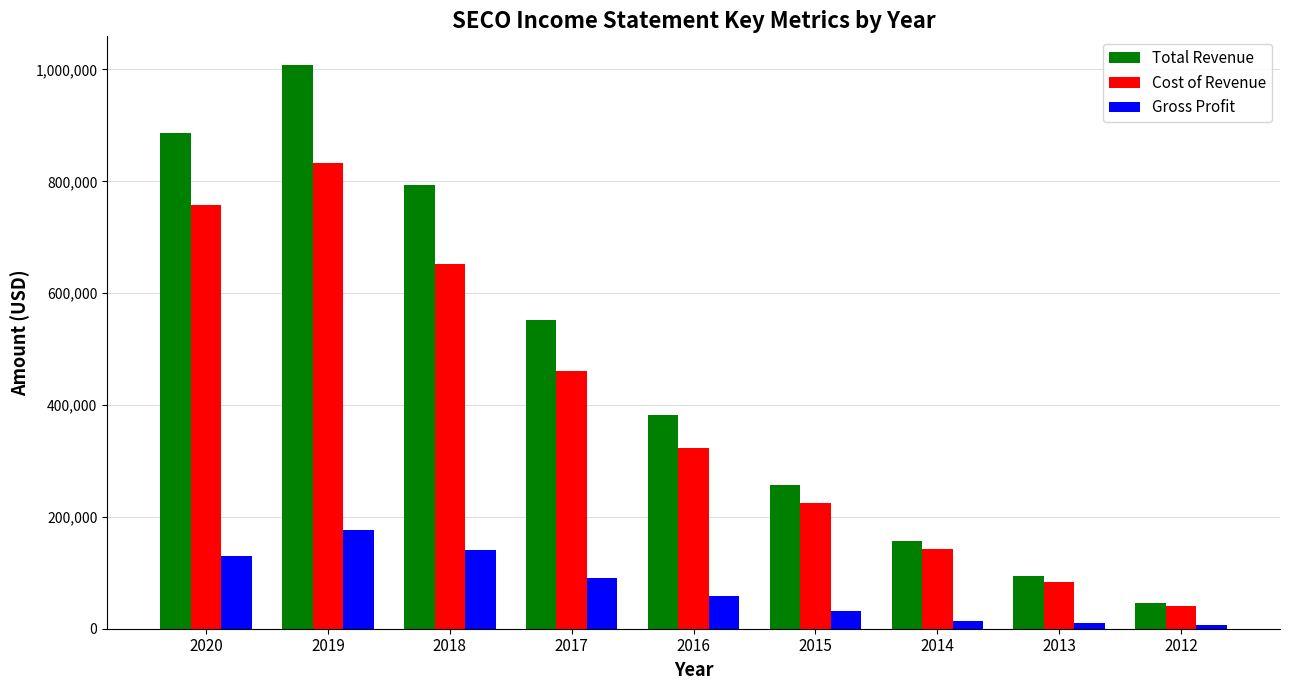

True or false: Cost of Revenue has a value of 832400 at 2019.

True